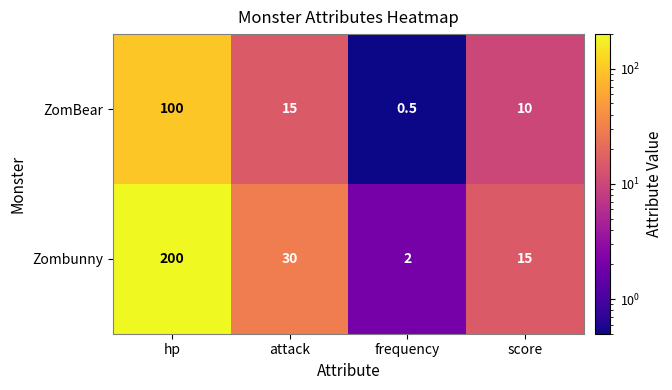

True or false: ZomBear has a value of 17.7 at score.

False